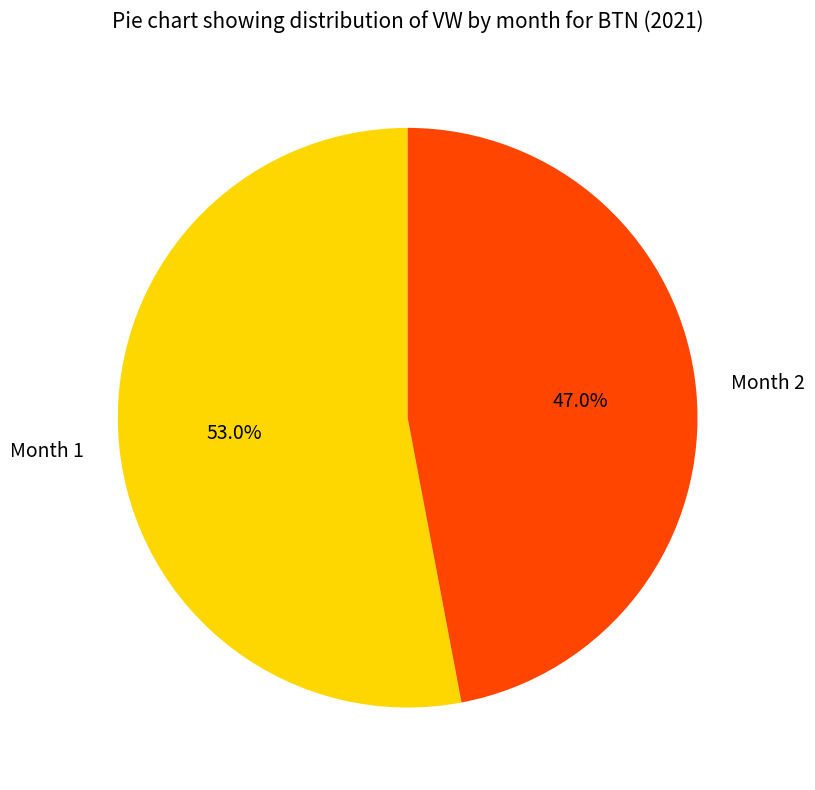

Does any single category account for the majority?

Yes